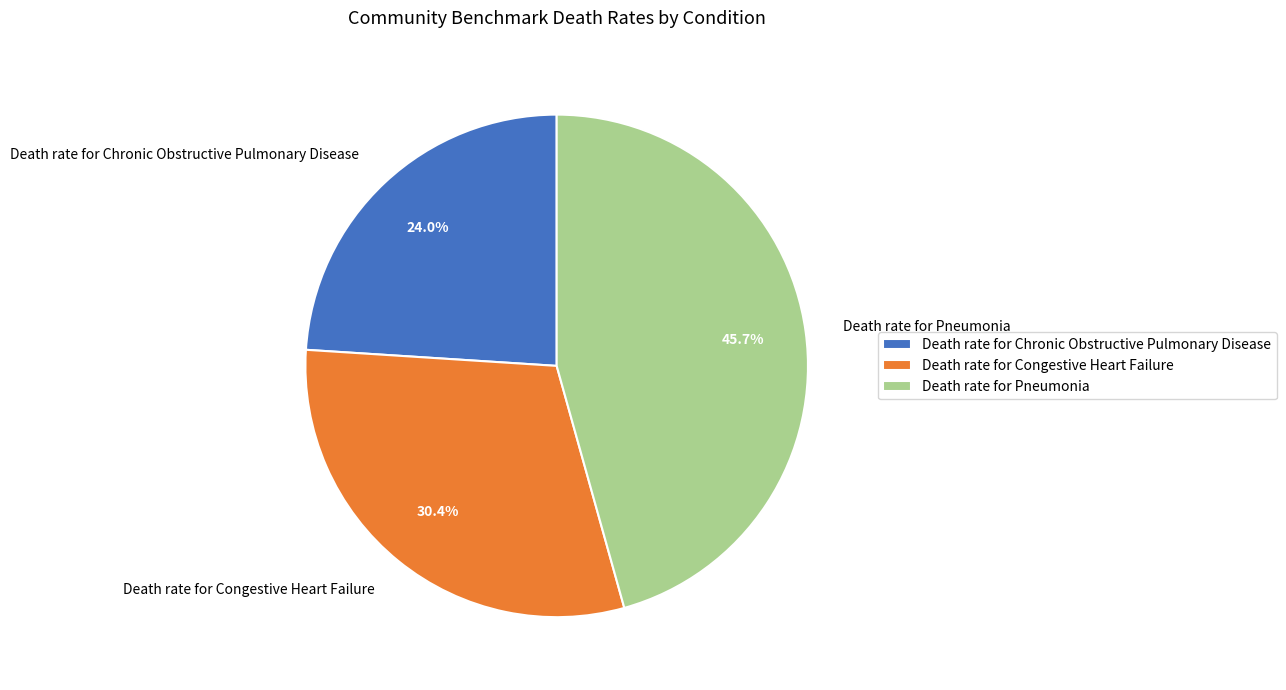

Between Death rate for Pneumonia and Death rate for Chronic Obstructive Pulmonary Disease, which is larger?

Death rate for Pneumonia